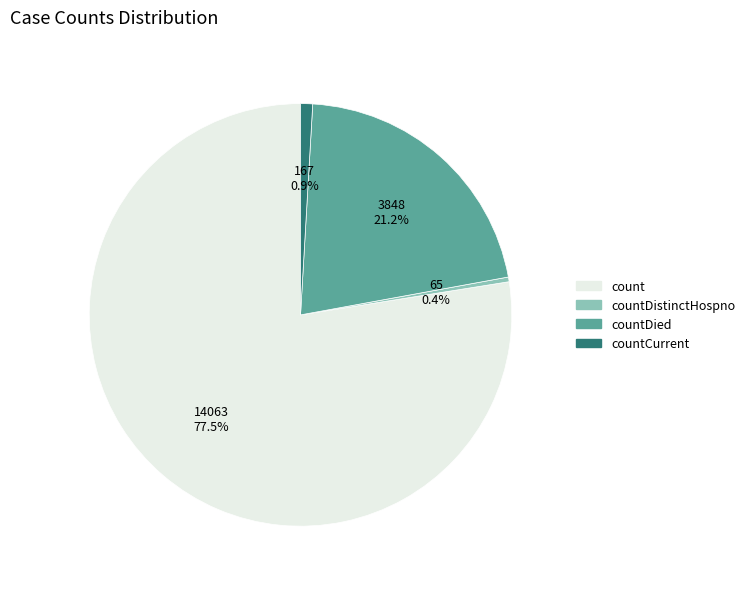

How many segments does this pie chart have?

4